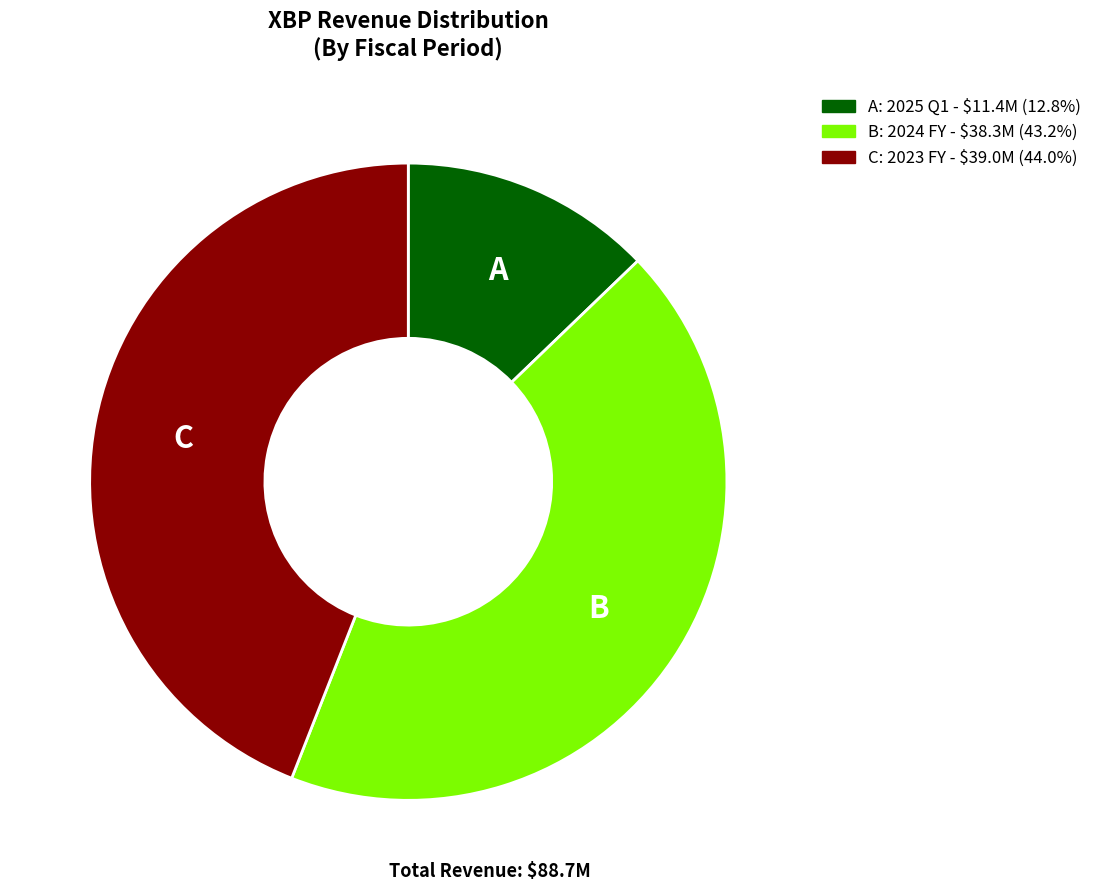

How many slices are in this pie chart?

3